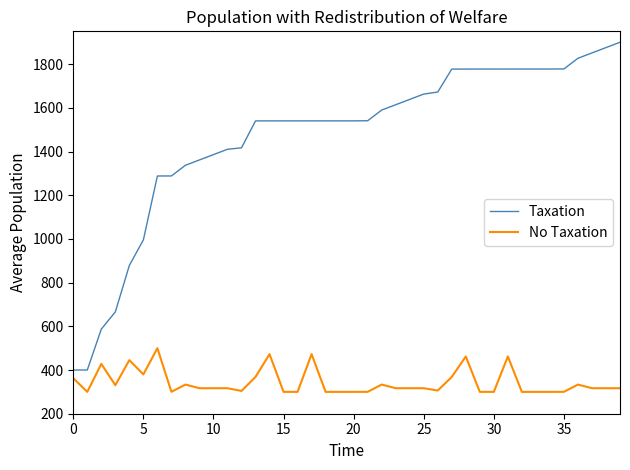

Which series has the largest total across all categories?

Taxation